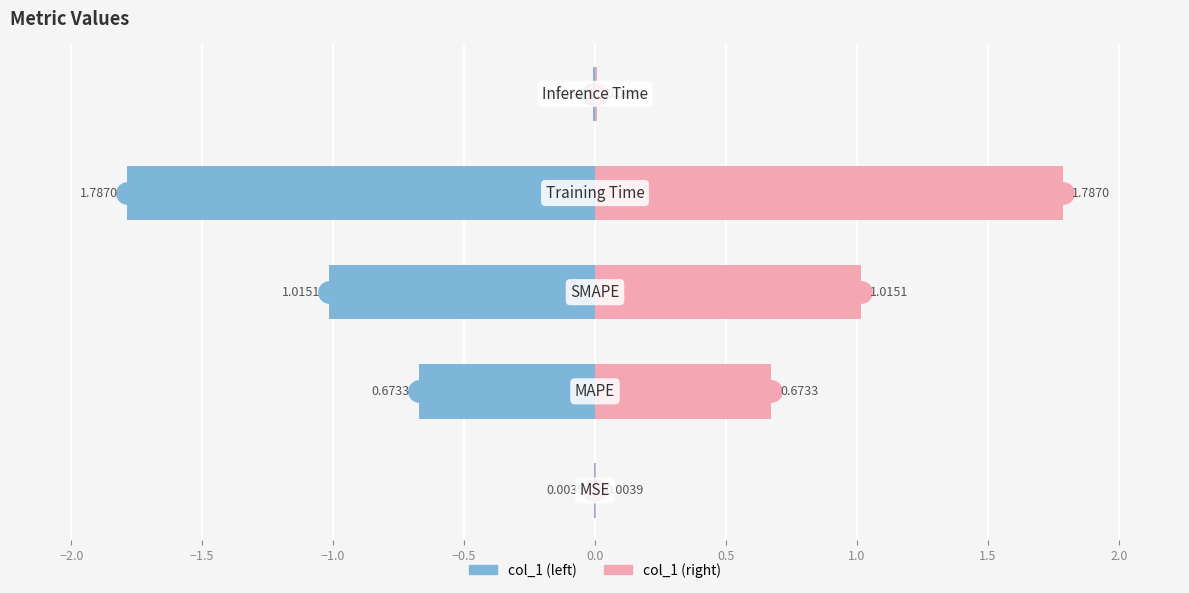

Reading left to right, what are all the values shown in this chart?

col_1 (left): -0.0	-0.7	-1.0	-1.8	-0.0
col_1 (right): 0.0	0.7	1.0	1.8	0.0